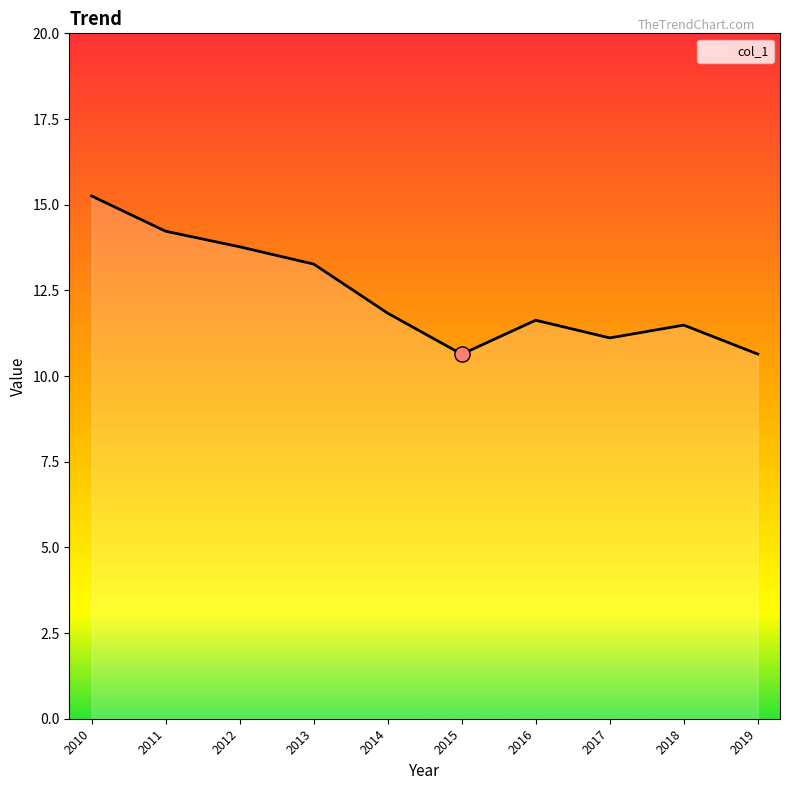

Which has a higher value, 2012 or 2019?

2012